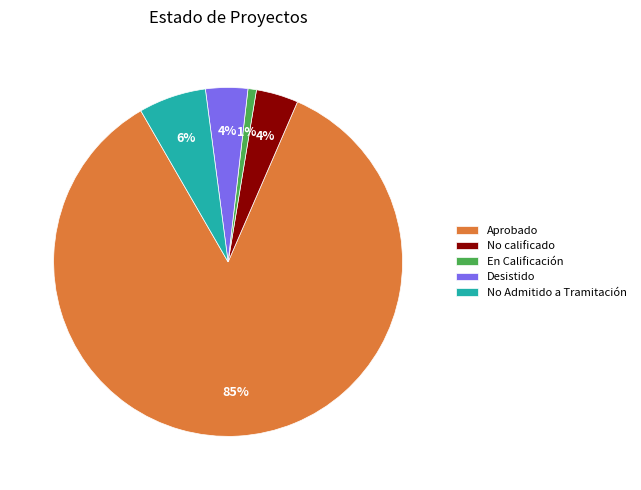

To the nearest percent, what is the difference between the largest and smallest slice percentages?

84%